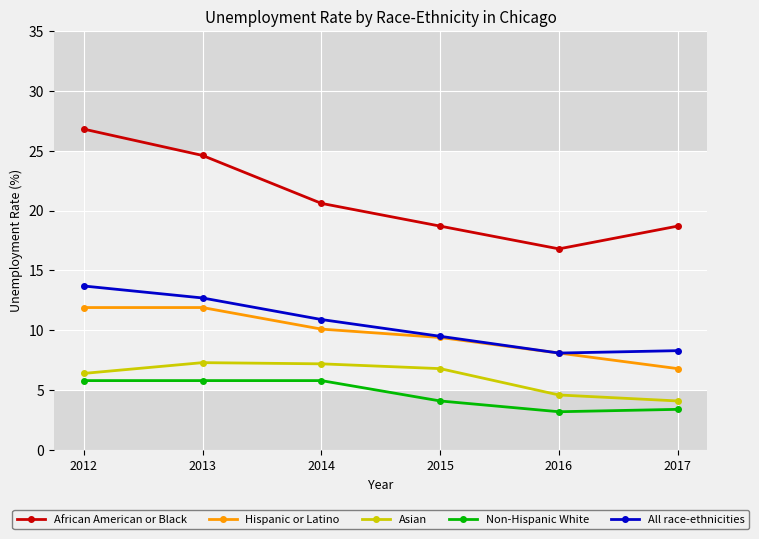

Is the value of Asian at 2014 greater than the value of African American or Black at 2016?

No